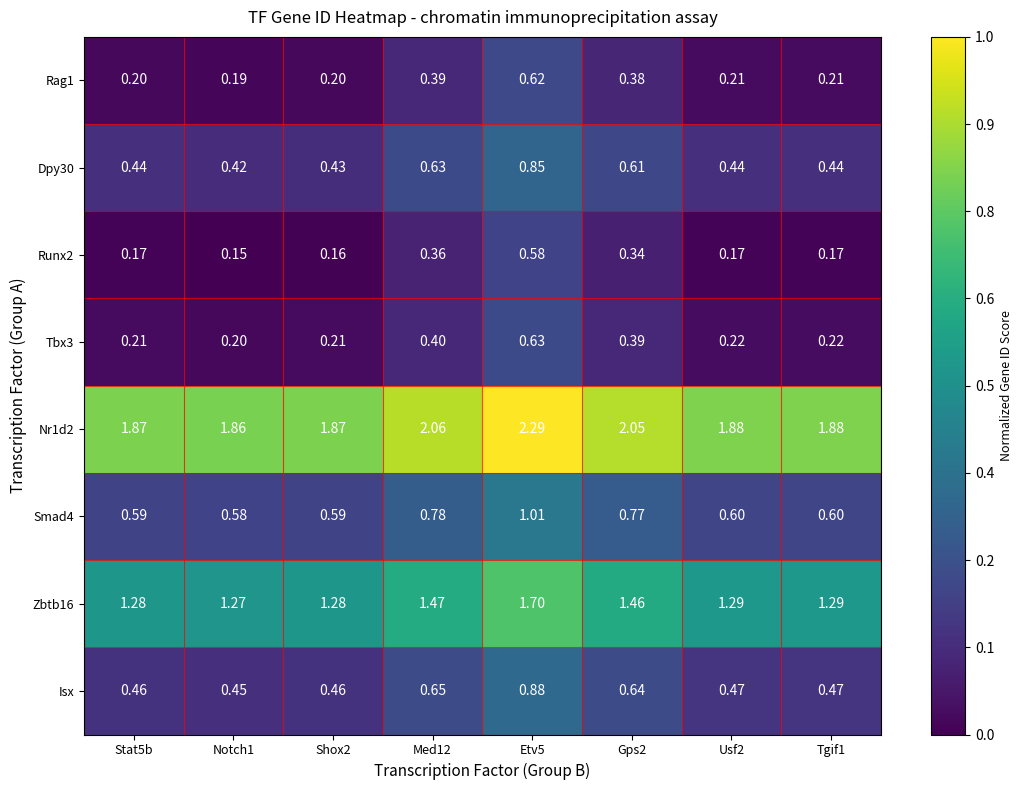

Is the value of Tbx3 at Notch1 greater than the value of Rag1 at Notch1?

Yes